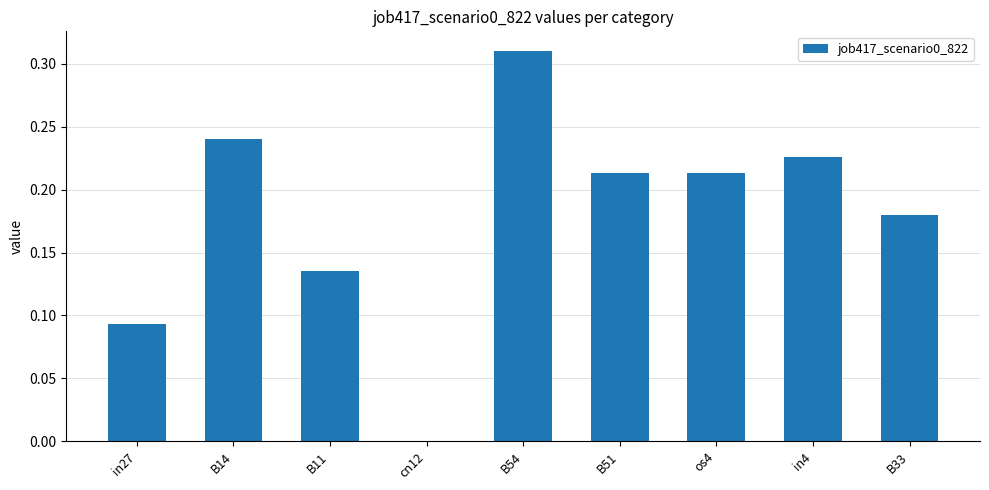

Is it true that the value at os4 is 0.4?

False